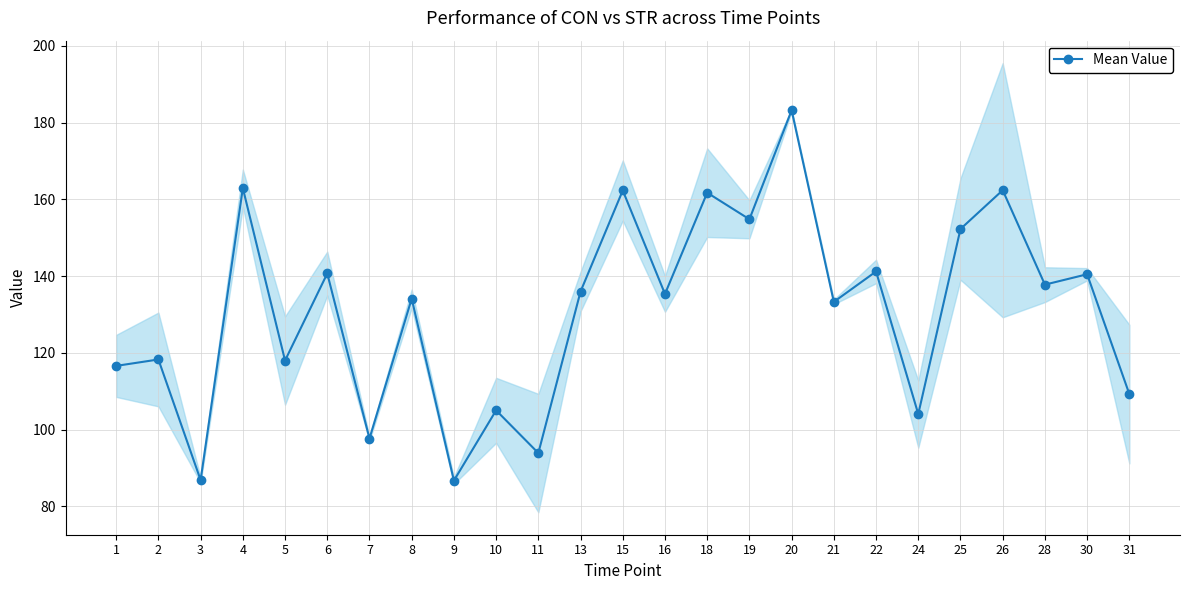

Reading left to right, extract all data points from this chart.

116.6	118.3	86.9	162.9	118.0	140.7	97.7	134.1	86.7	105.0	93.9	136.0	162.3	135.4	161.7	154.8	183.2	133.3	141.2	104.1	152.3	162.4	137.8	140.5	109.3